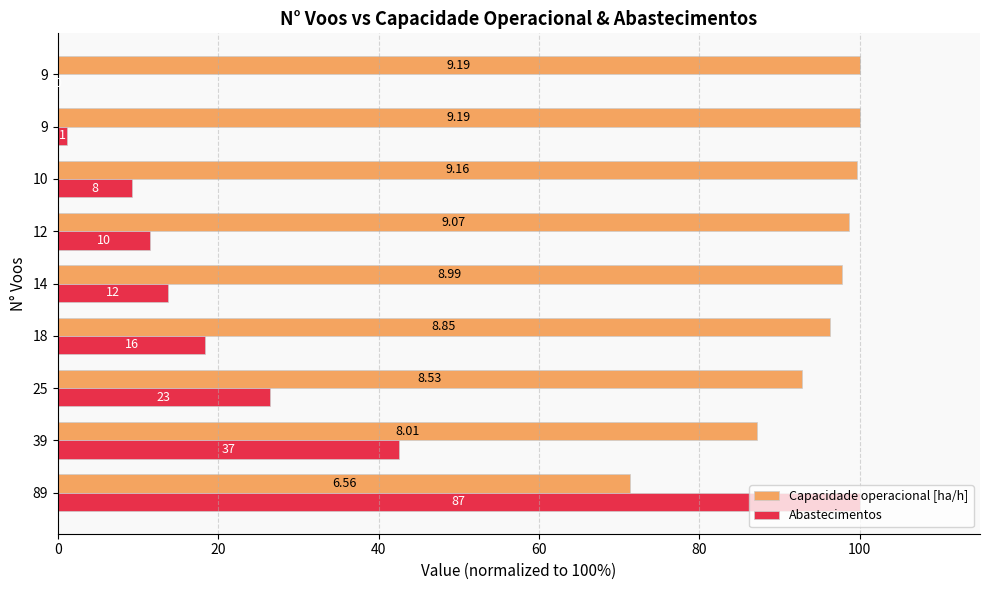

What are all the series names shown in the legend?

Capacidade operacional [ha/h], Abastecimentos